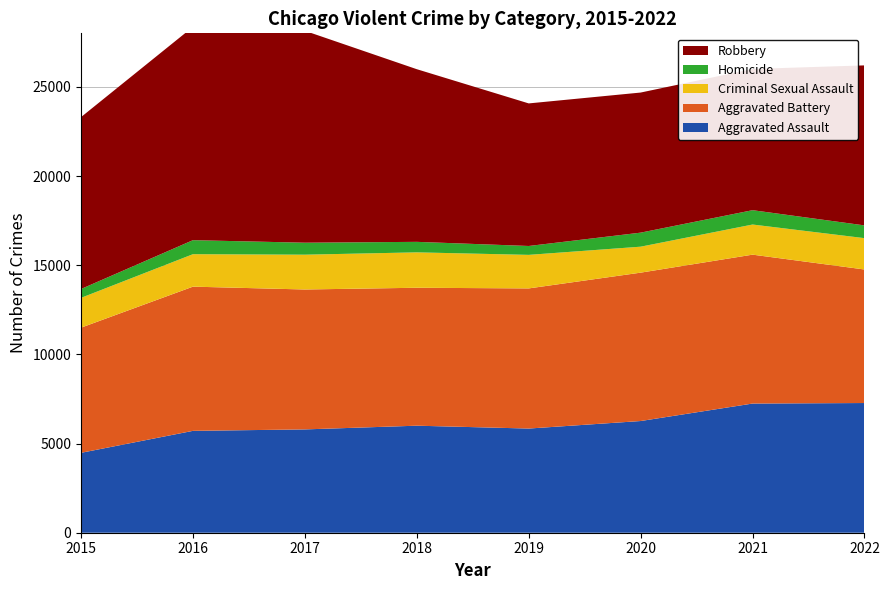

Reading left to right, what are all the values shown in this chart?

Aggravated Assault: 2015=4480	2016=5712	2017=5793	2018=6001	2019=5841	2020=6263	2021=7243	2022=7272
Aggravated Battery: 2015=7018	2016=8085	2017=7845	2018=7734	2019=7857	2020=8319	2021=8348	2022=7487
Criminal Sexual Assault: 2015=1671	2016=1820	2017=1951	2018=1985	2019=1881	2020=1456	2021=1689	2022=1757
Homicide: 2015=496	2016=786	2017=672	2018=589	2019=498	2020=787	2021=804	2022=715
Robbery: 2015=9638	2016=11960	2017=11880	2018=9680	2019=7994	2020=7855	2021=7918	2022=8972